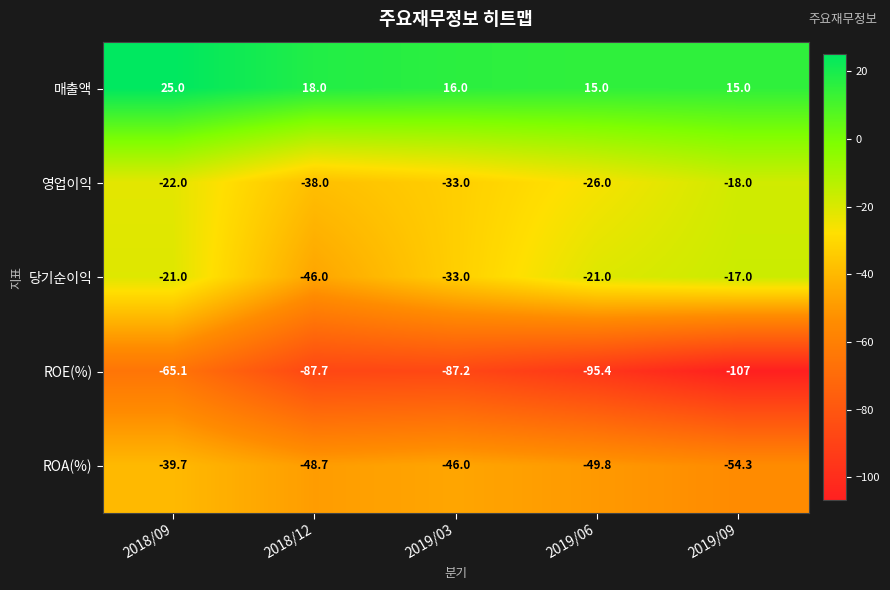

Is it true that 매출액 equals 38.5 at 2018/09?

False